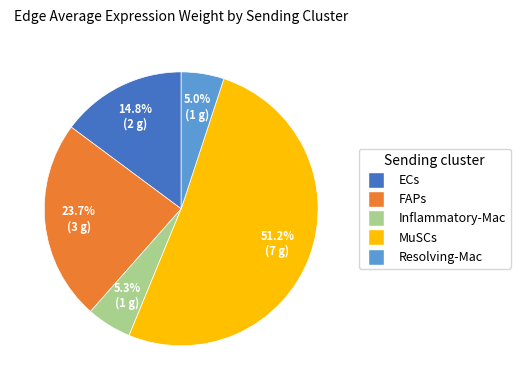

Which slice is the largest?

MuSCs